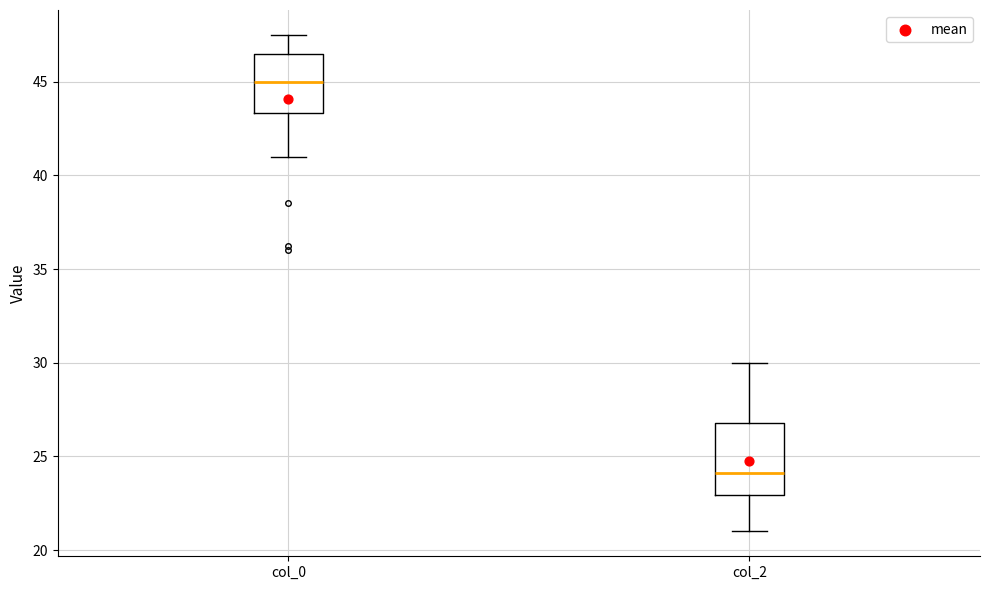

Which box's median line is the lowest?

col_2